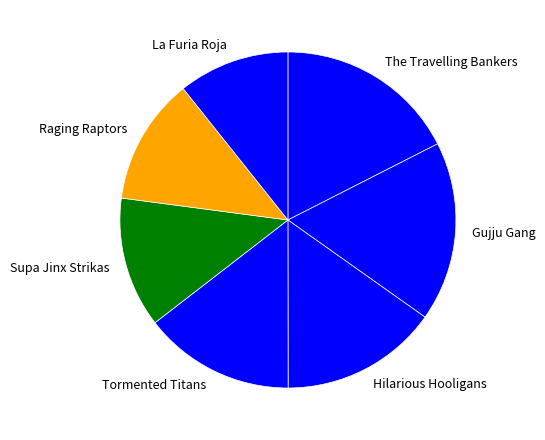

True or false: Gujju Gang accounts for 10% of the total.

False